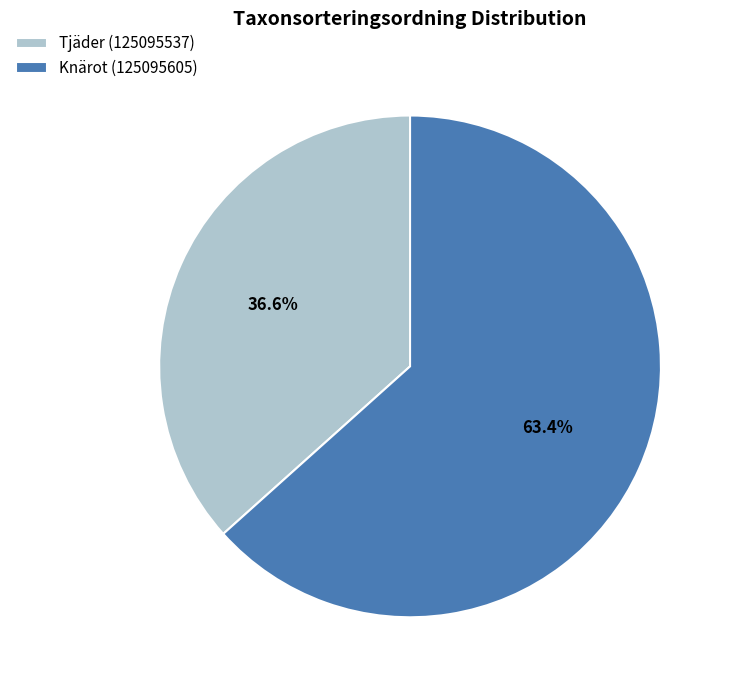

Is it true that Knärot (125095605) is 75% of the pie?

False